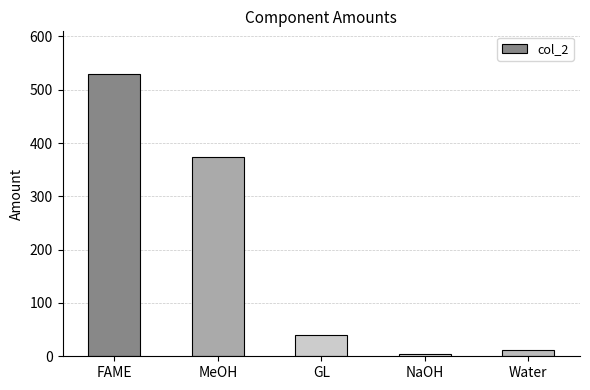

At which label does the data first exceed 40?

FAME